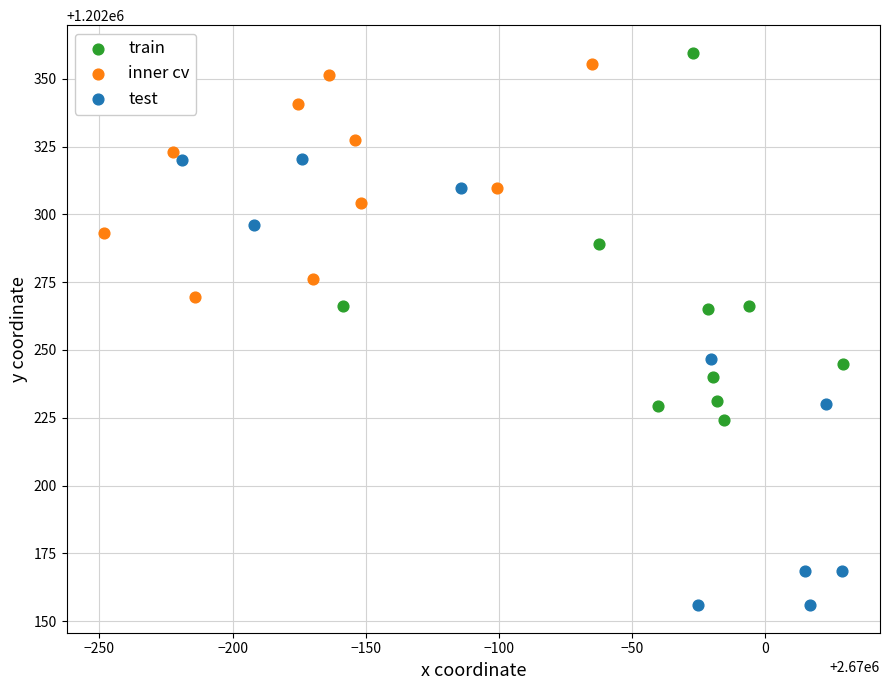

Which series contains the highest Y value?

train